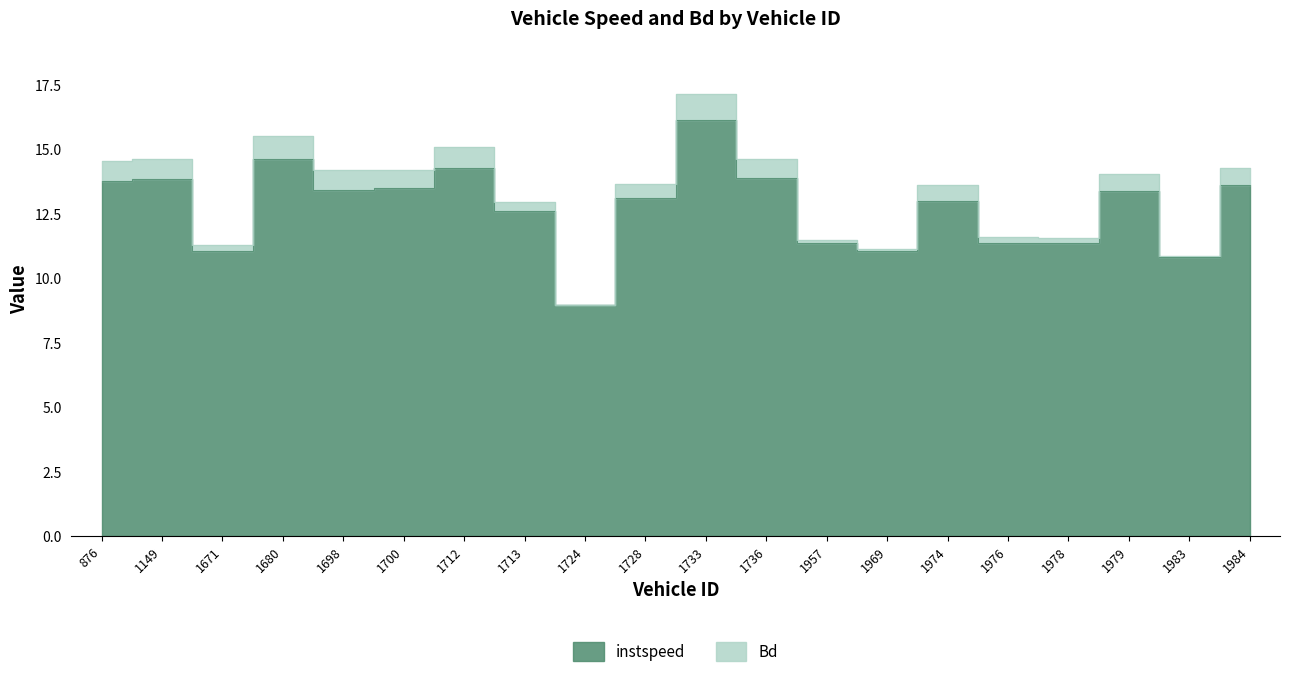

Reading right to left, list all the values displayed in this chart.

1984=13.6	1983=10.8	1979=13.4	1978=11.4	1976=11.3	1974=13.0	1969=11.0	1957=11.3	1736=13.9	1733=16.1	1728=13.1	1724=8.9	1713=12.6	1712=14.3	1700=13.5	1698=13.4	1680=14.6	1671=11.0	1149=13.8	876=13.8